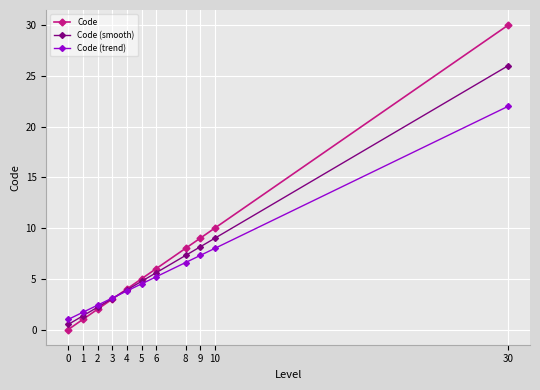

What is the sum of all Code (smooth) values?

71.8